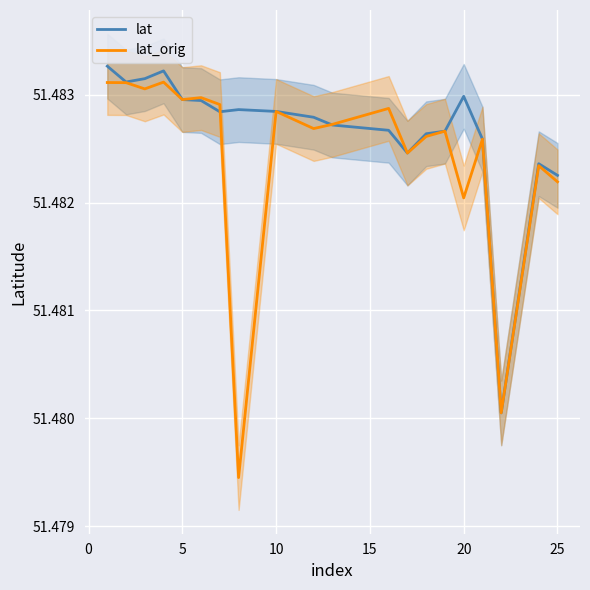

What is the maximum value shown in the chart?

51.5